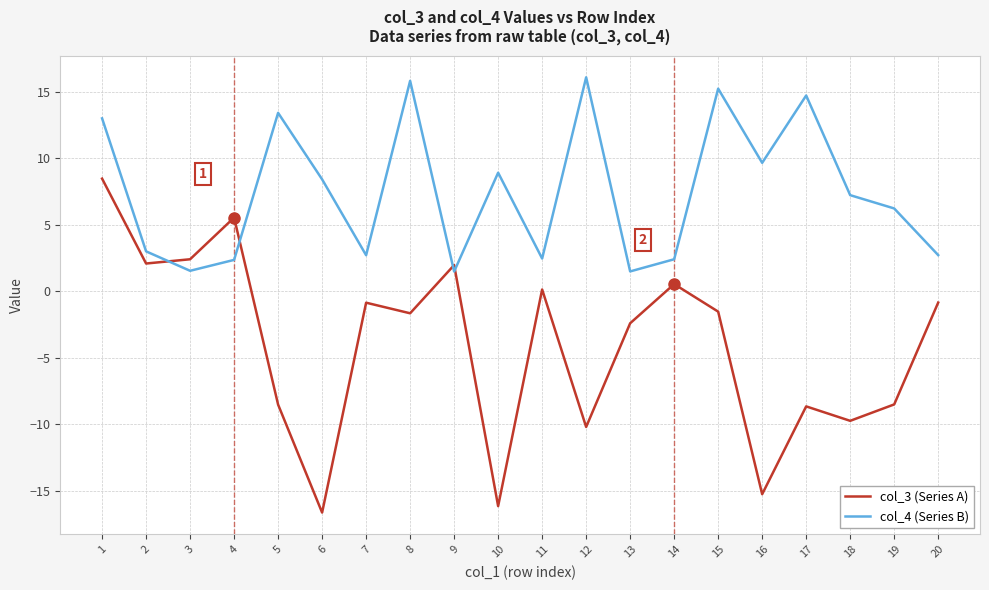

Rank the series by their average value, from lowest to highest.

col_3 (Series A), col_4 (Series B)